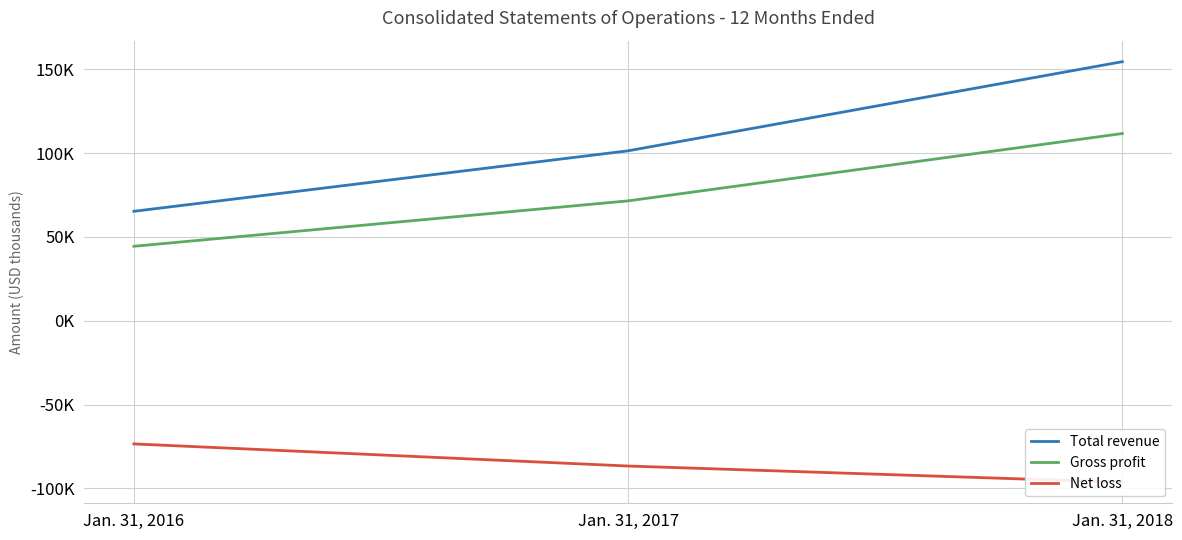

At which category is the sum across all series the highest?

Jan. 31, 2018